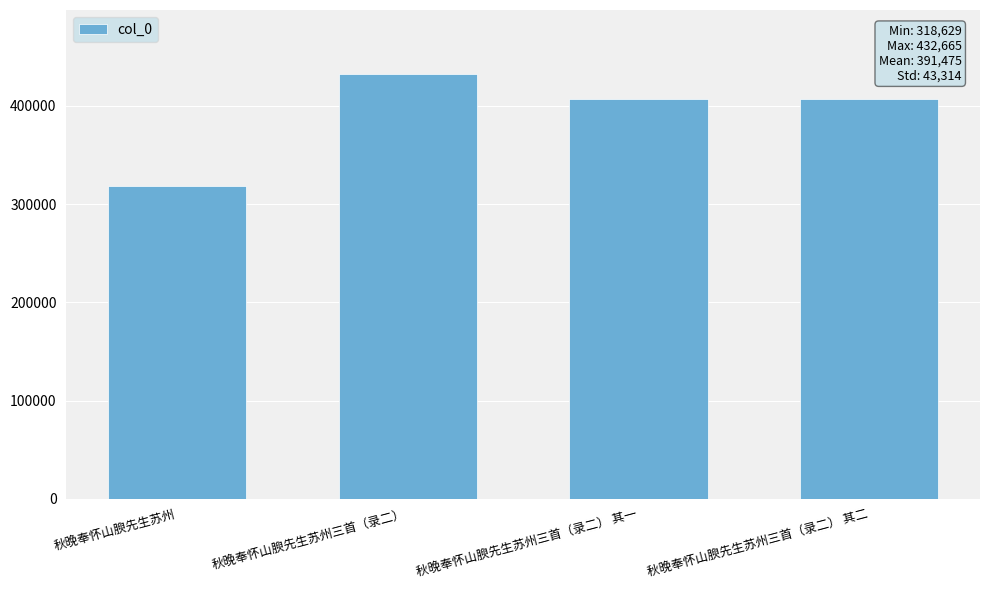

Between 秋晚奉怀山腴先生苏州 and 秋晚奉怀山腴先生苏州三首（录二） 其二, which is larger?

秋晚奉怀山腴先生苏州三首（录二） 其二